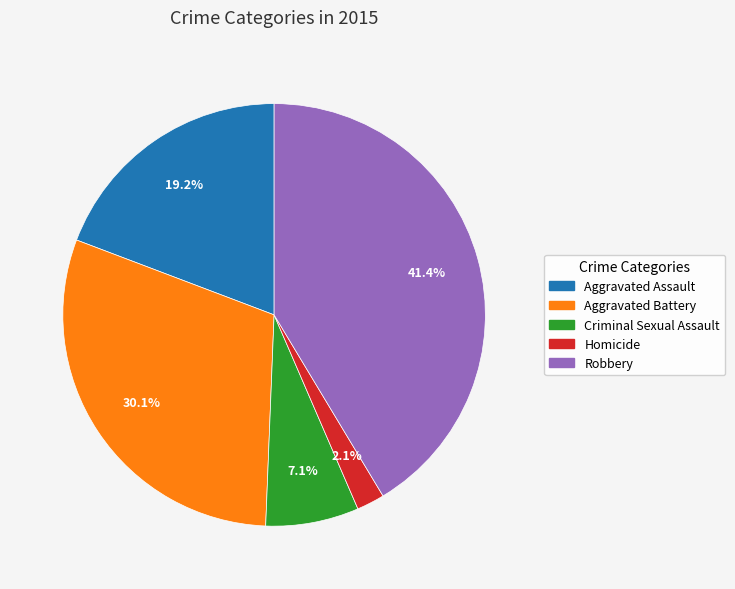

What is the ratio of the value at Homicide to the value at Robbery?

0.1